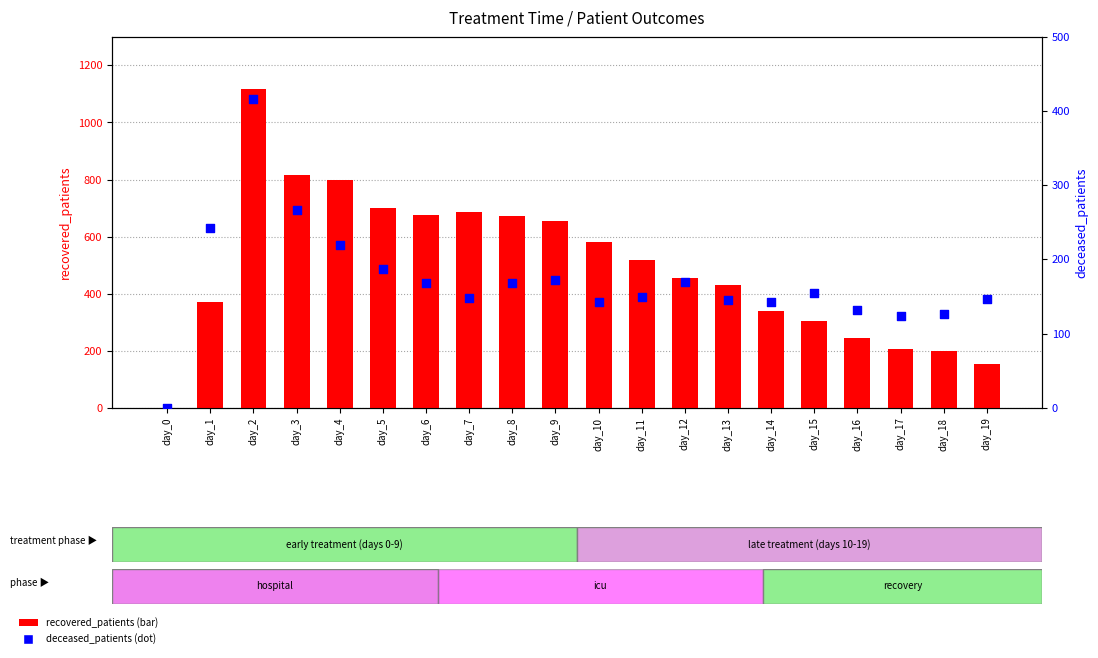

What are all the series names shown in the legend?

recovered_patients, deceased_patients